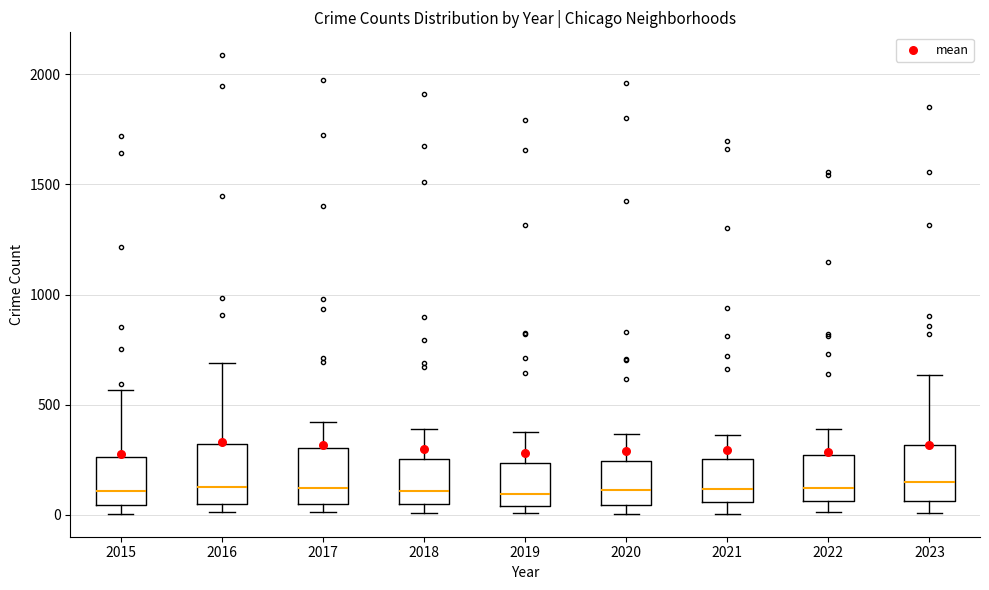

Reading left to right, transcribe this box plot: for each box, give where its median line is, the range the box spans, and where its two whiskers end, as read against the y-axis. The values are not printed on the chart, so give them approximately, as read against the axis.

2015: median 100, box 50 to 250, whiskers 0 to 550
2016: median 150, box 50 to 300, whiskers 0 to 700
2017: median 100, box 50 to 300, whiskers 0 to 400
2018: median 100, box 50 to 250, whiskers 0 to 400
2019: median 100, box 50 to 250, whiskers 0 to 400
2020: median 100, box 50 to 250, whiskers 0 to 350
2021: median 100, box 50 to 250, whiskers 0 to 350
2022: median 100, box 50 to 250, whiskers 0 to 400
2023: median 150, box 50 to 300, whiskers 0 to 650